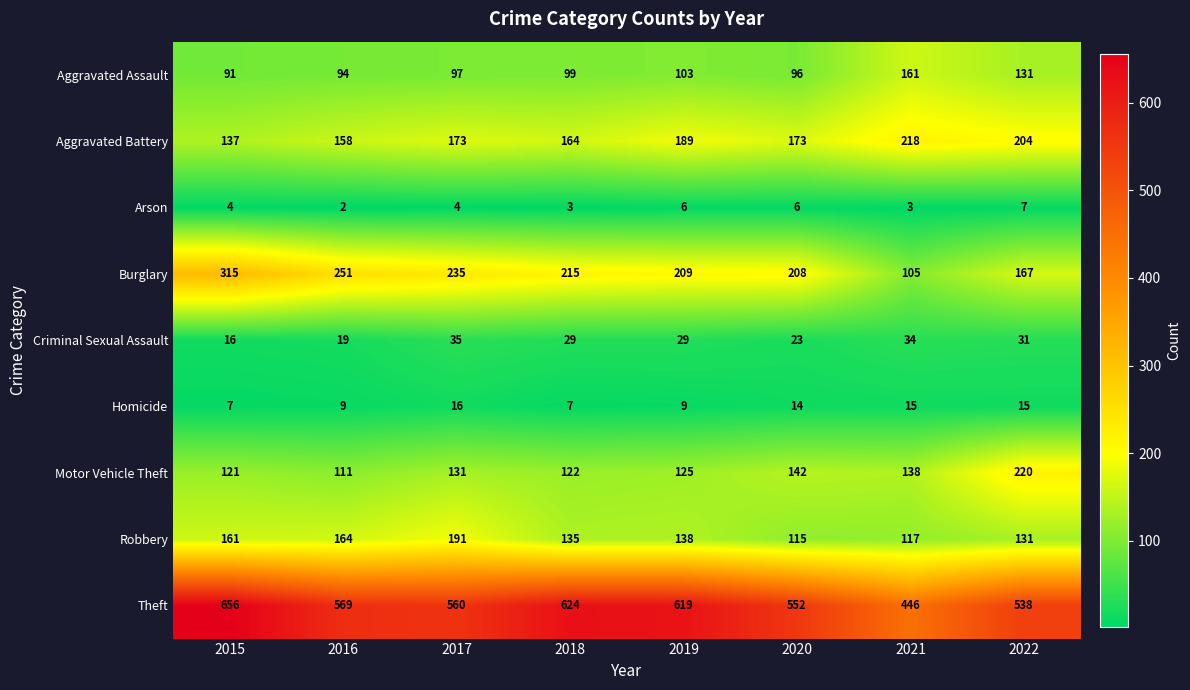

The value of Aggravated Battery at 2022 is 301. True or false?

False